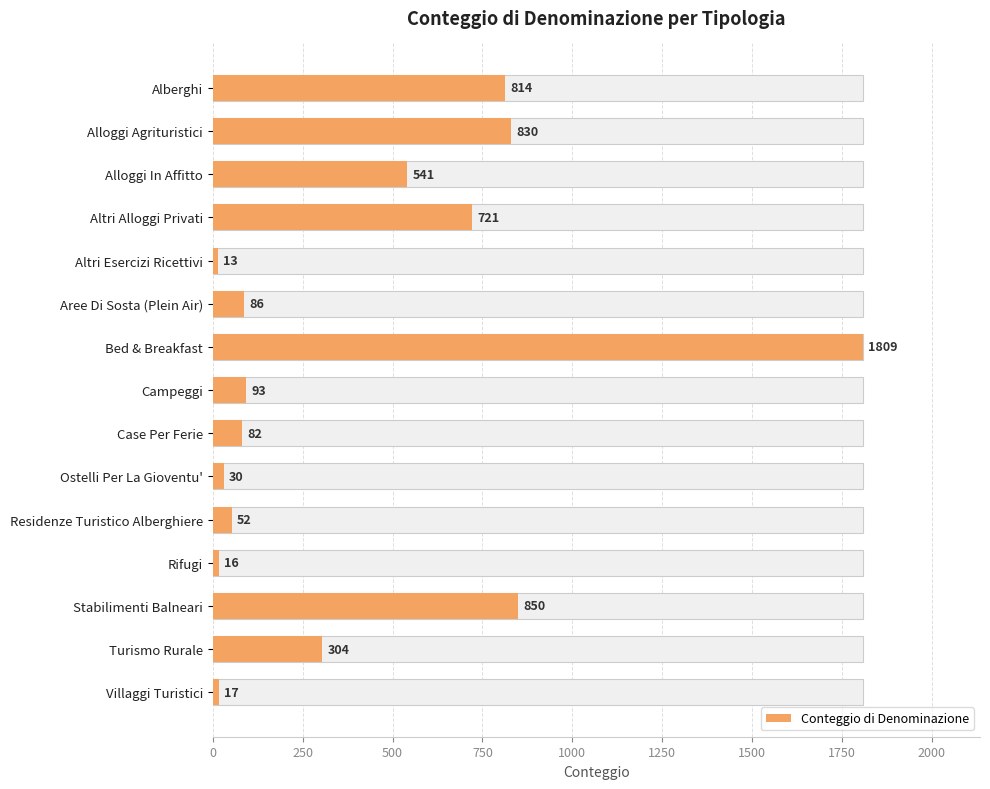

Does the chart contain any negative values?

No